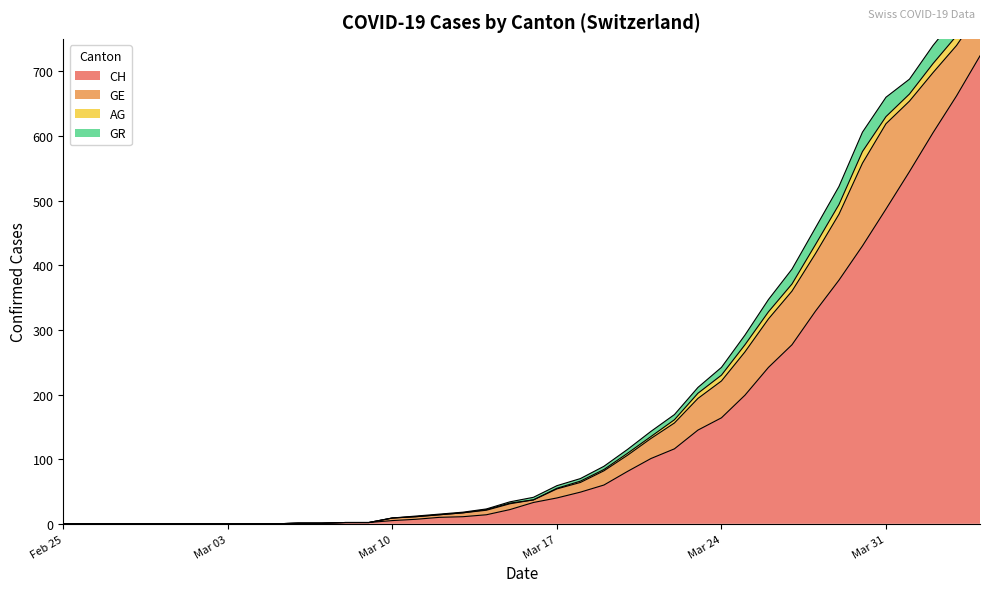

List the series in order of their peak value, lowest first.

AG, GR, GE, CH